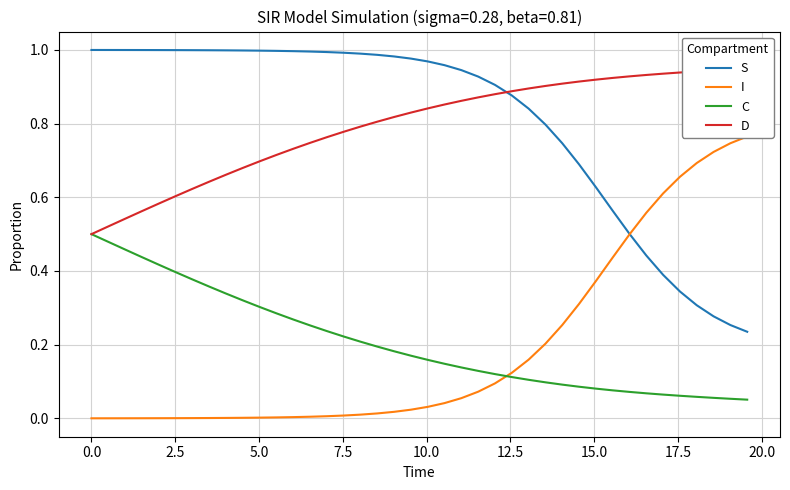

True or false: C and S cross at least once.

False